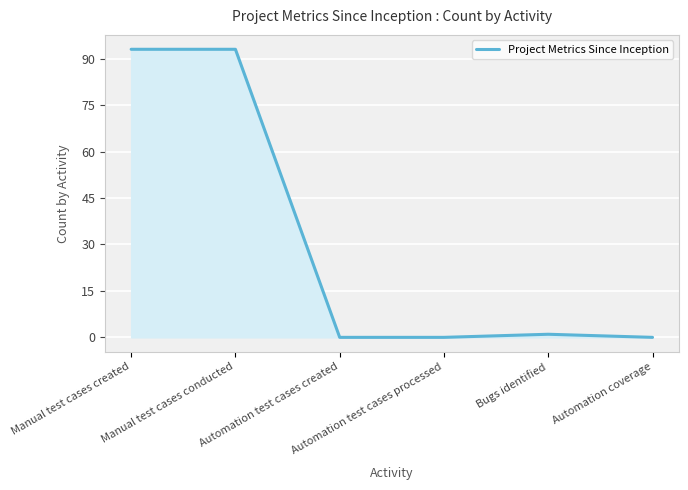

What is the sum of all values?

187